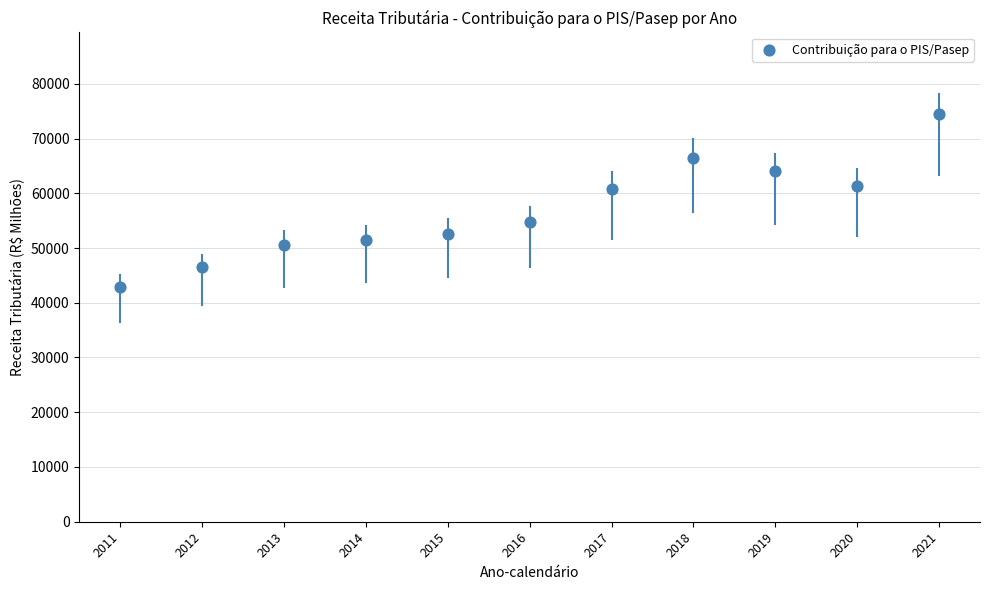

What is the range of X values (max minus min)?

10.0